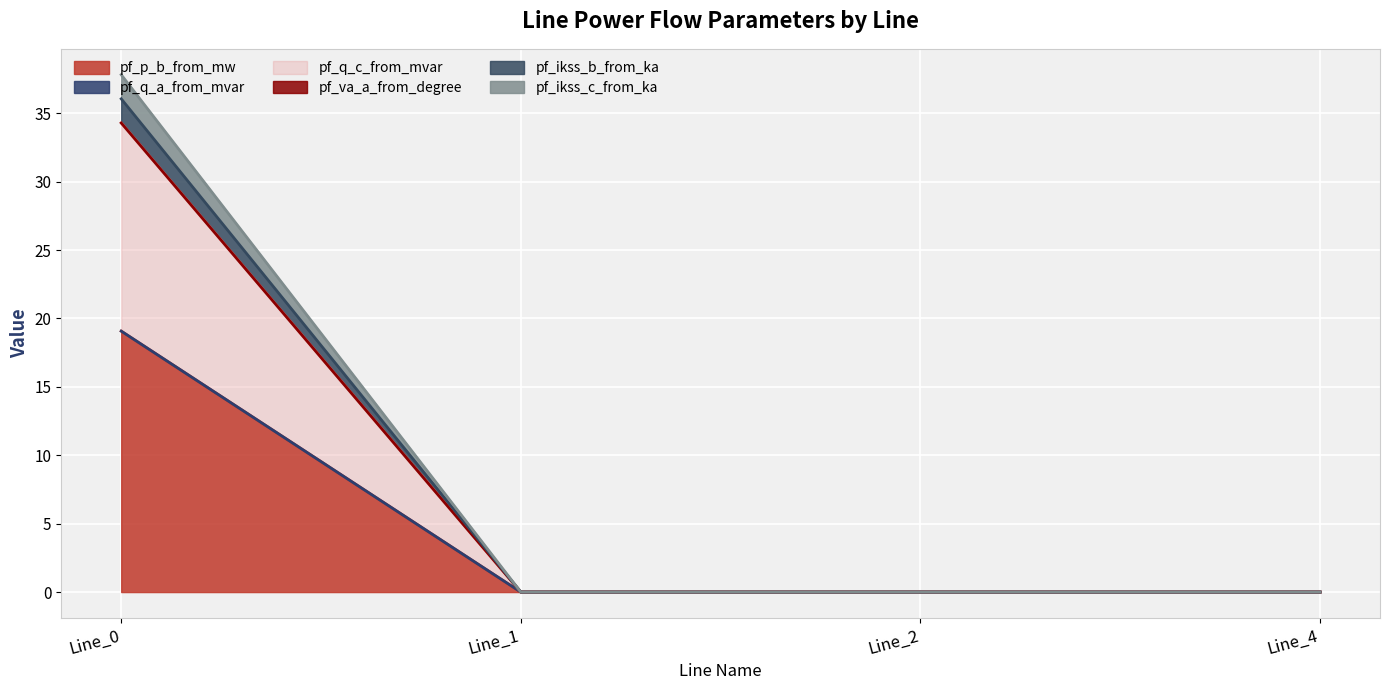

Does the chart display data point markers on the line(s)?

No